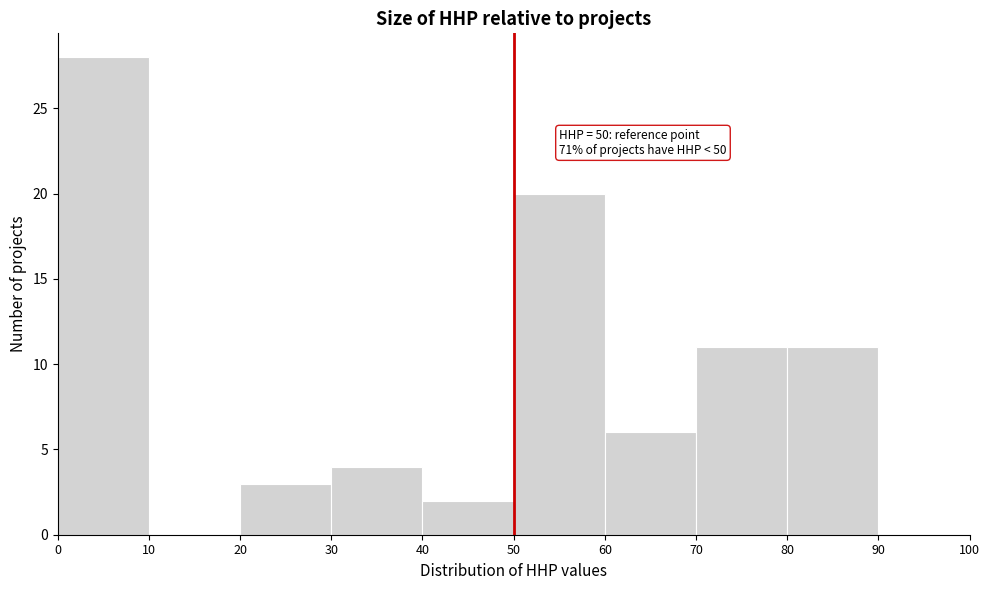

Over which range of the x-axis is the bar tallest?

0 to 10